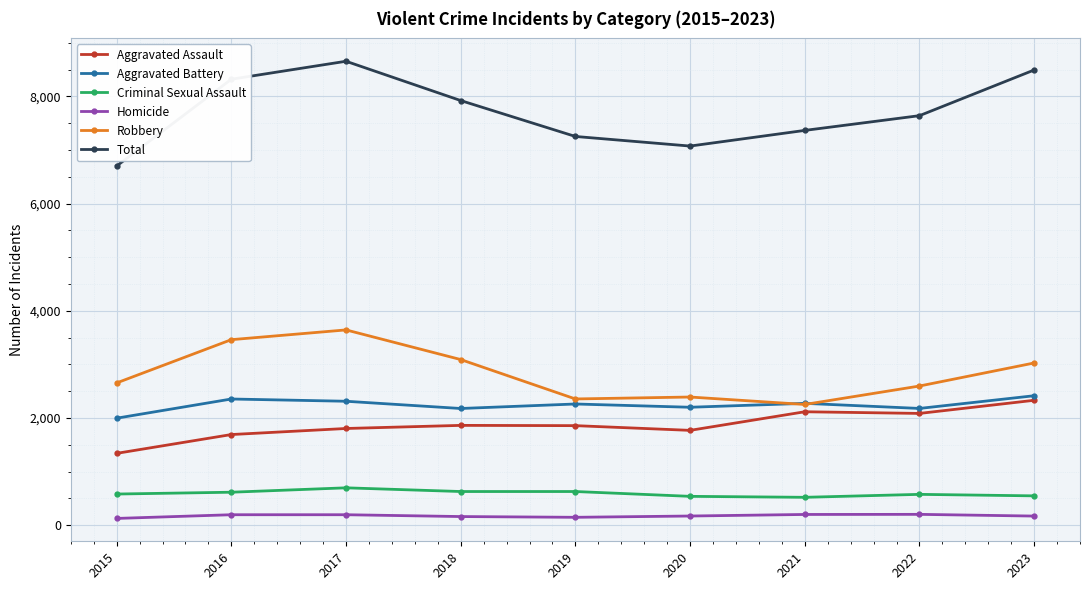

How many interior local peaks does the Total series have?

1